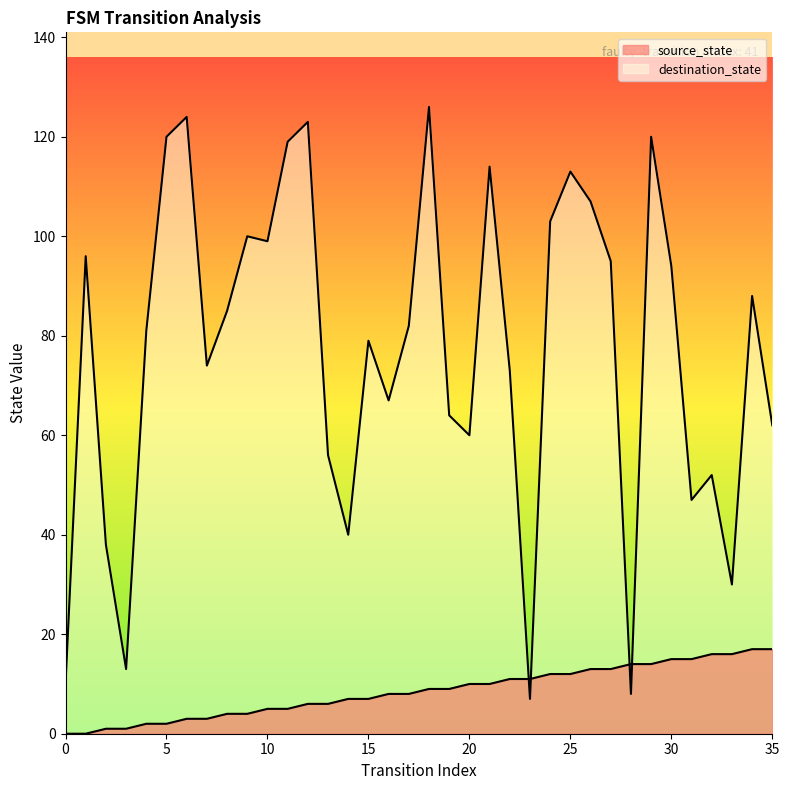

What is the sum of the destination_state values at 12 and 17?

205